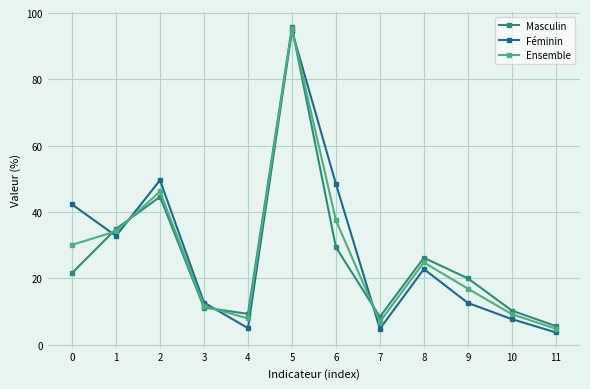

What is the difference between the maximum and minimum values in the Ensemble series?

90.4